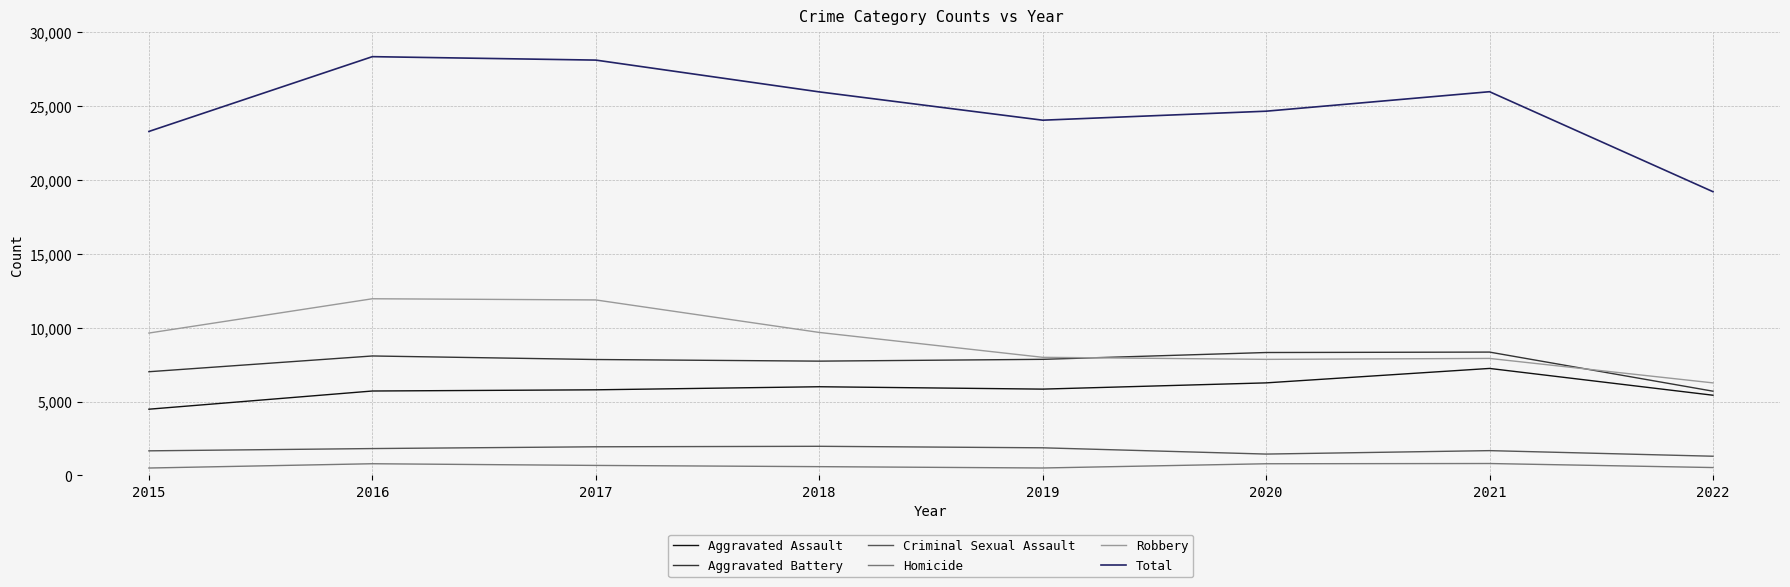

What is the spread (max minus min) of values at 2015?

22796